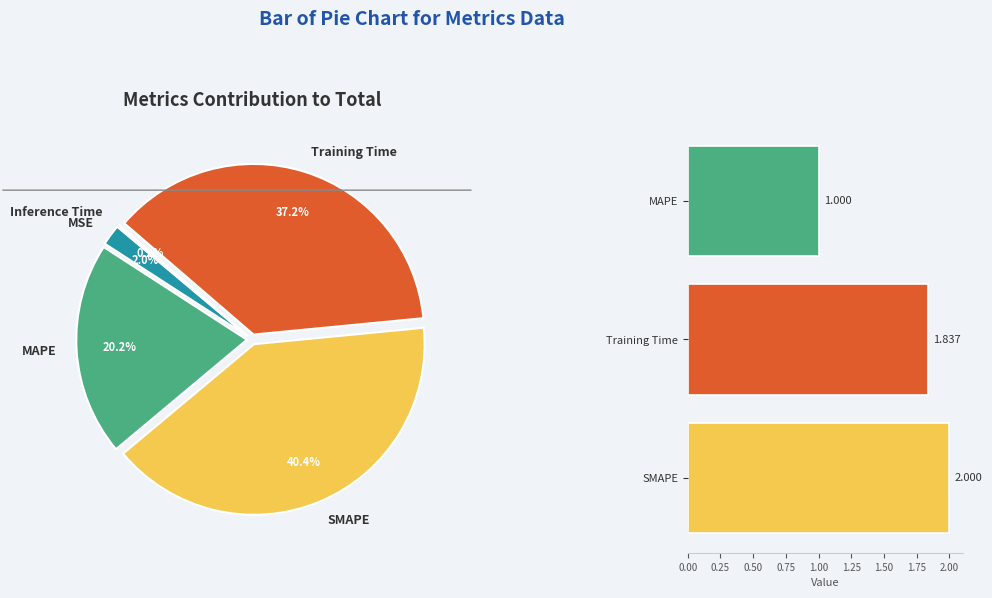

Is SMAPE the majority of the pie?

No